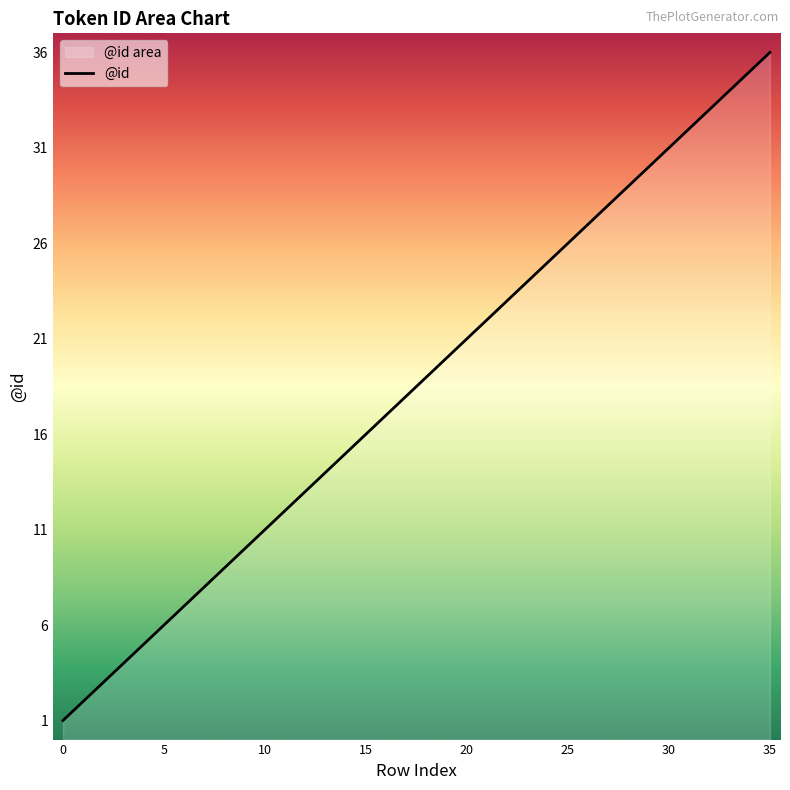

Reading left to right, extract all data points from this chart.

1	2	3	4	5	6	7	8	9	10	11	12	13	14	15	16	17	18	19	20	21	22	23	24	25	26	27	28	29	30	31	32	33	34	35	36